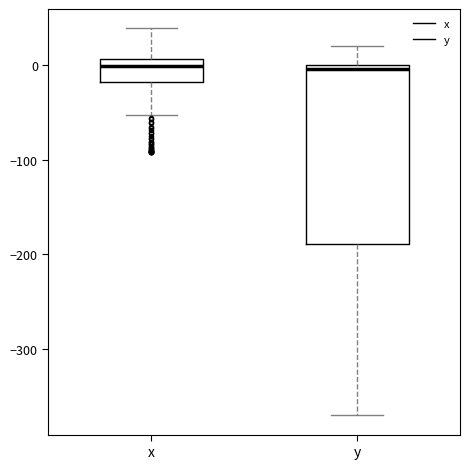

Which box is the tallest, from its lower edge to its upper edge?

y